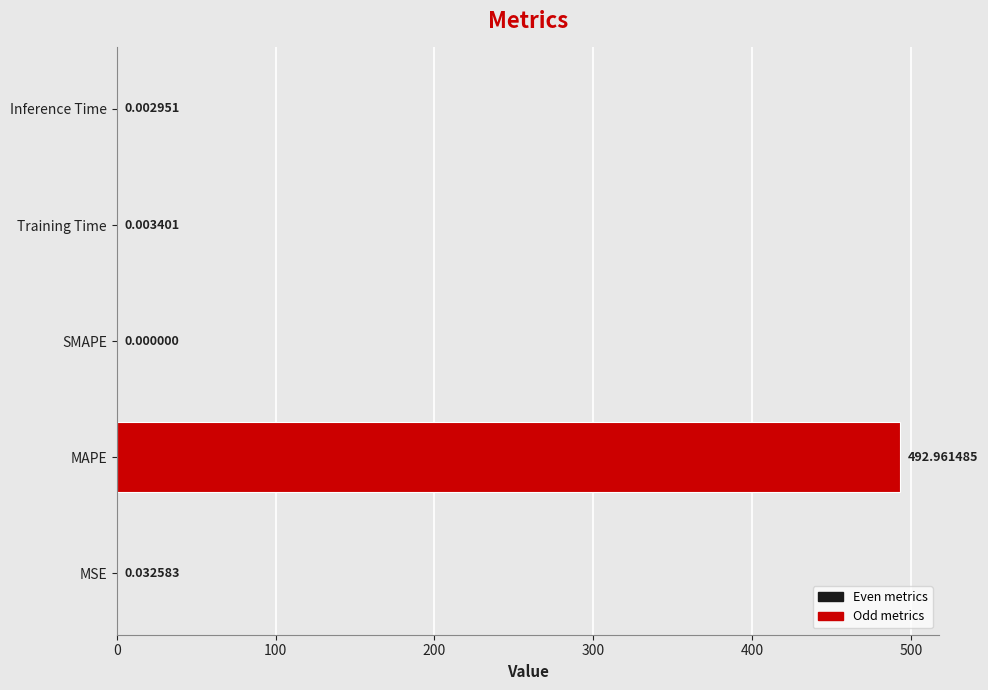

What is the average value?

98.6